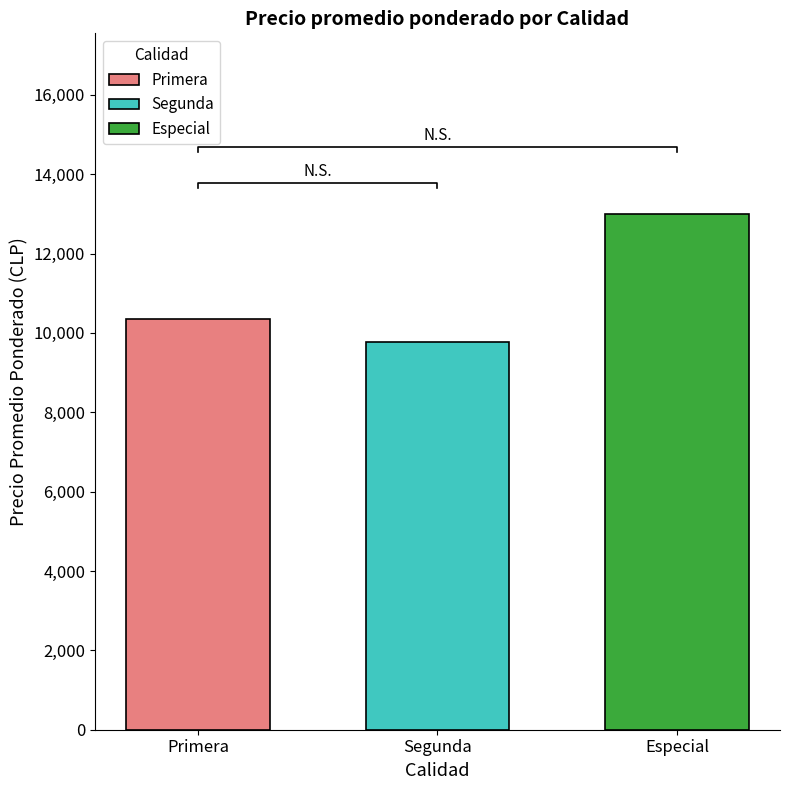

How many categories are shown in the chart?

3